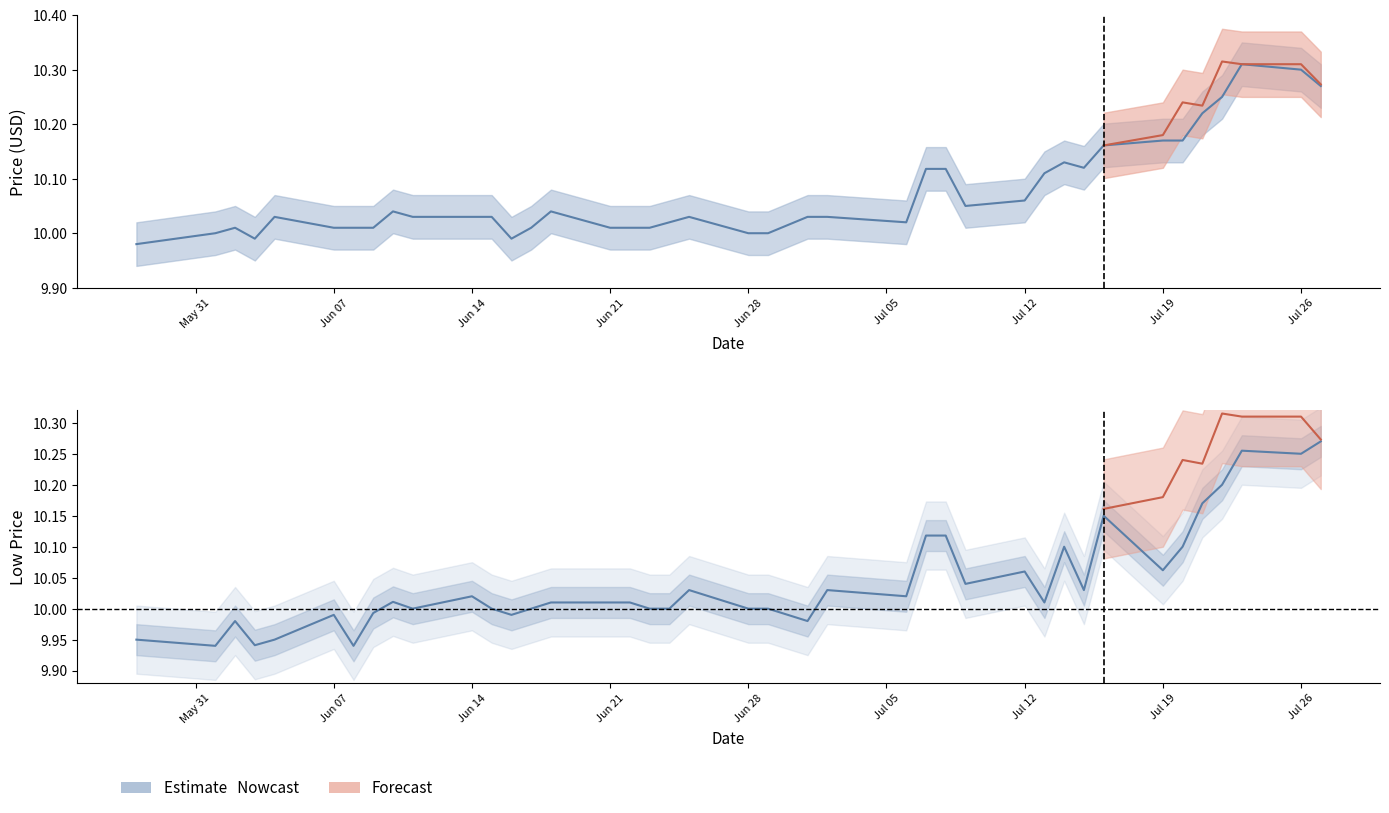

Is this an area chart (filled region under the line)?

No